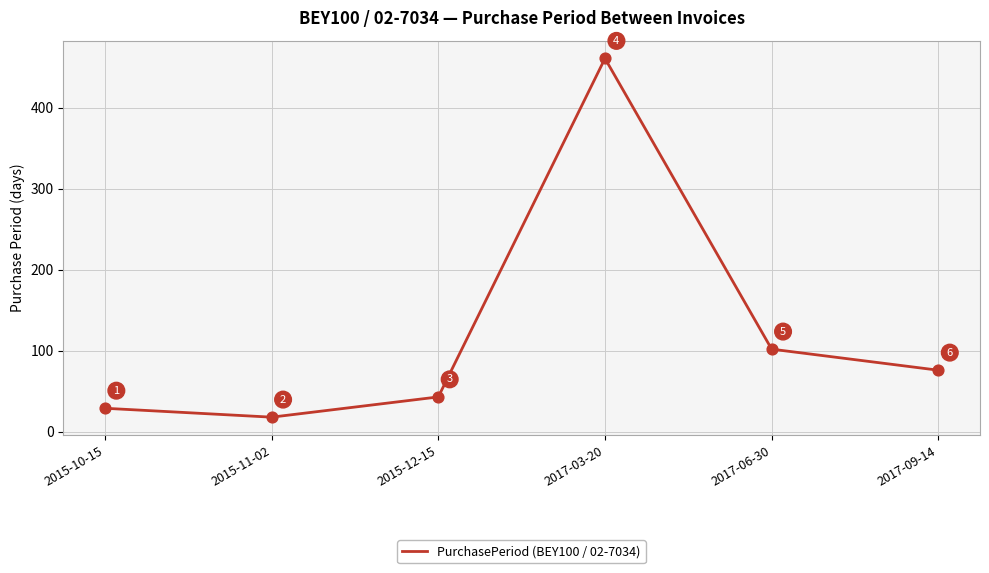

What is the change in value from 2017-06-30 to 2017-09-14?

-26